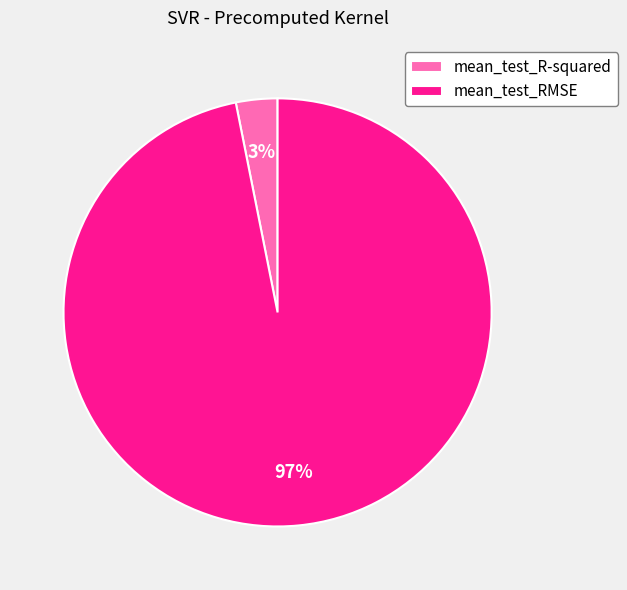

How many slices are in this pie chart?

2